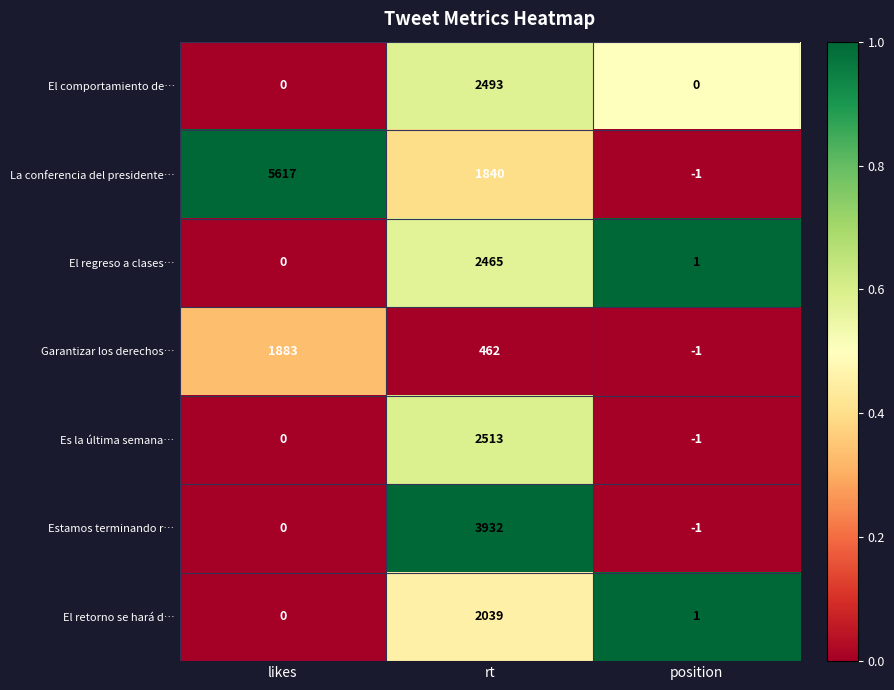

The El retorno se hará d… series shows -798 at likes. True or false?

False